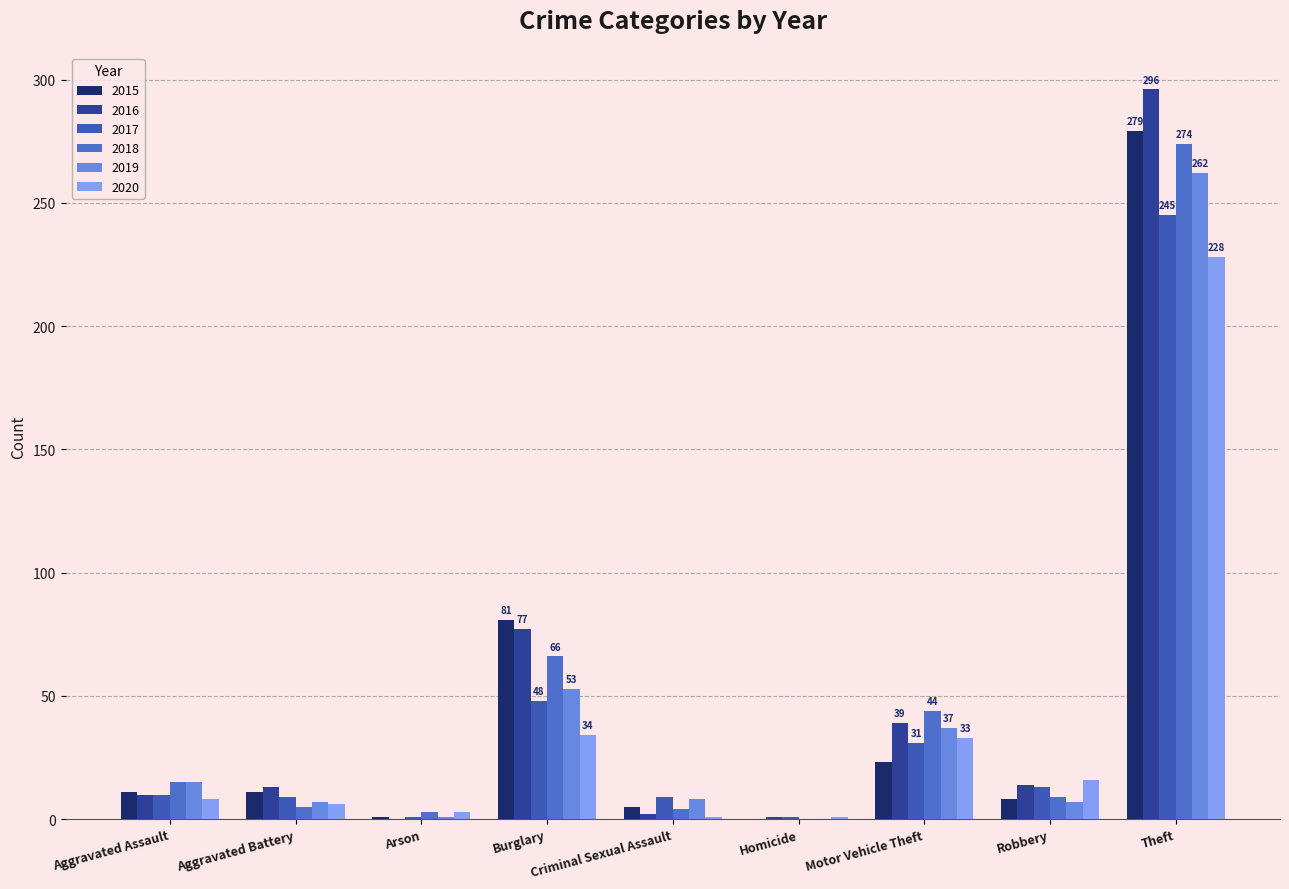

What is the difference between the 2017 values at Aggravated Assault and Theft?

235